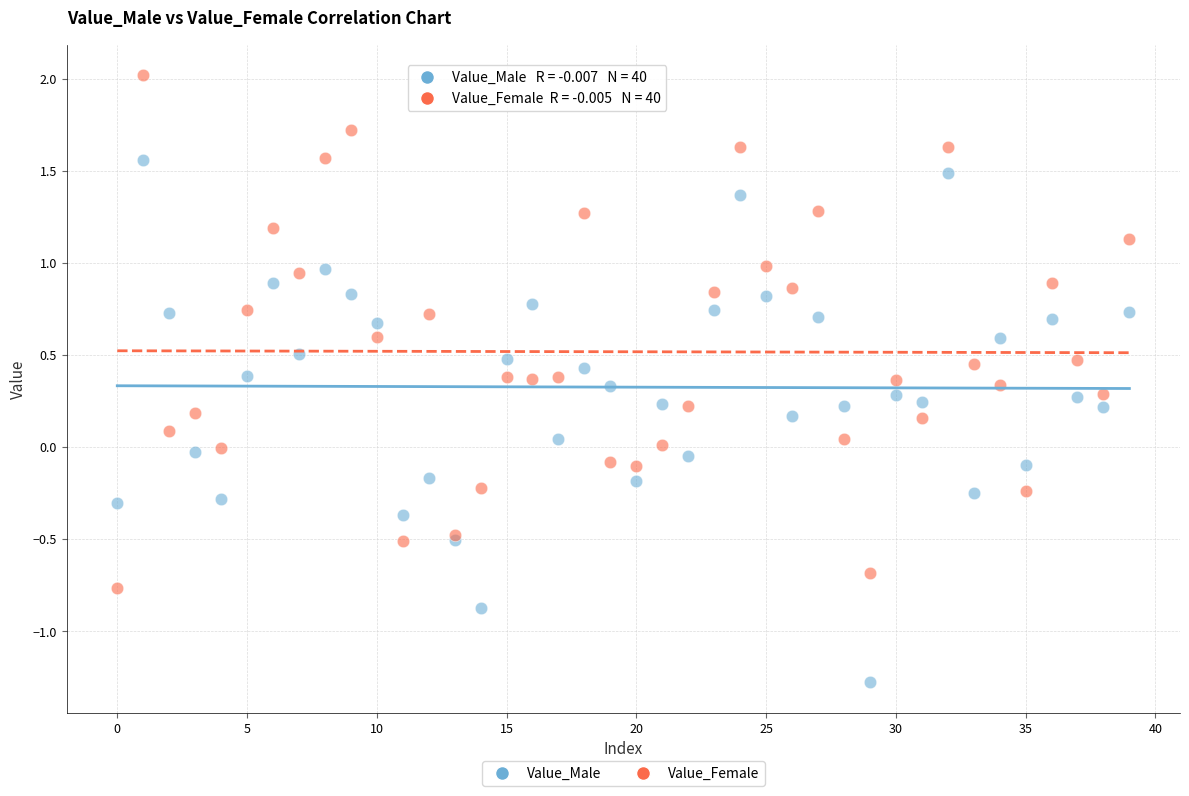

Which series contains the highest Y value?

Value_Female